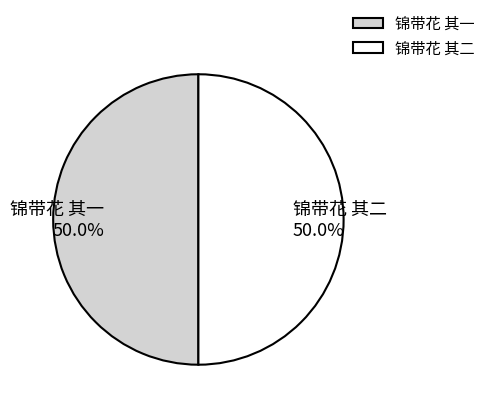

Approximately how many times larger is the value at 锦带花 其一 compared to 锦带花 其二?

1.0